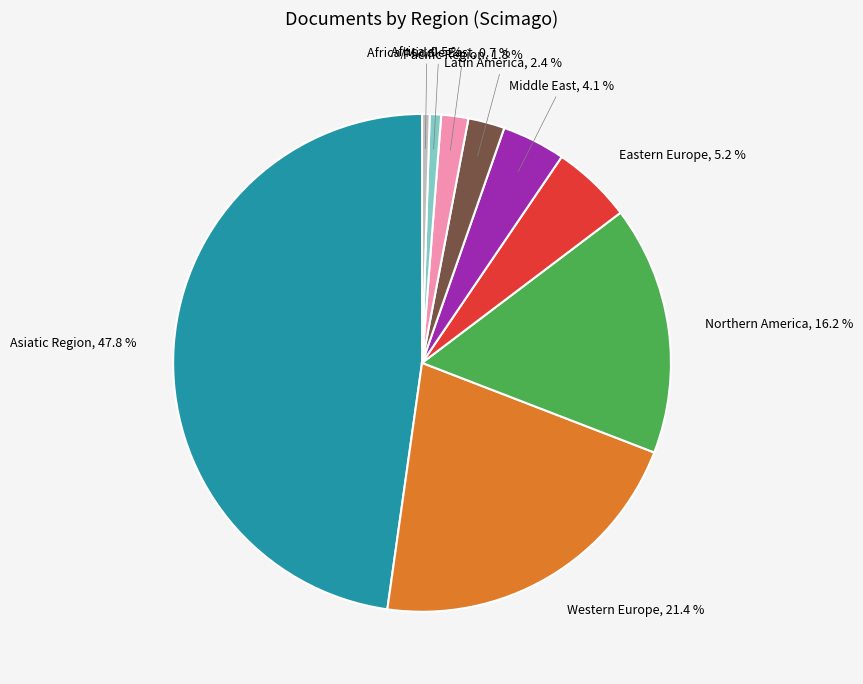

Which category has the biggest portion of the pie?

Asiatic Region